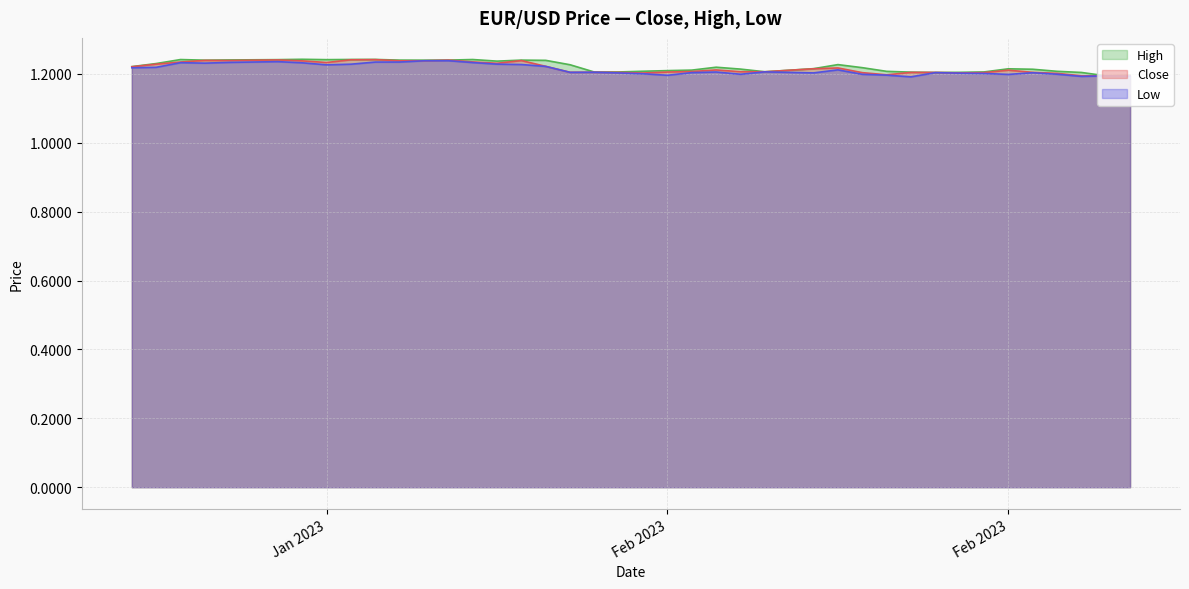

Which series has the widest spread of values?

high